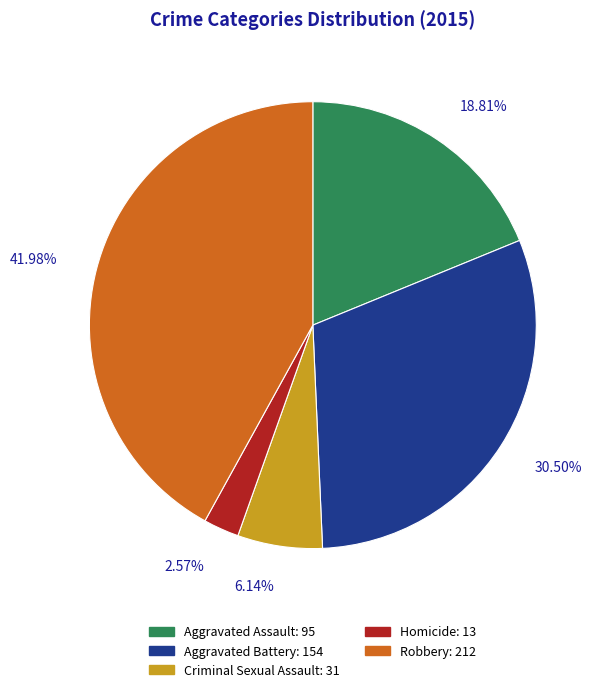

What is the smallest slice in the pie chart?

Homicide